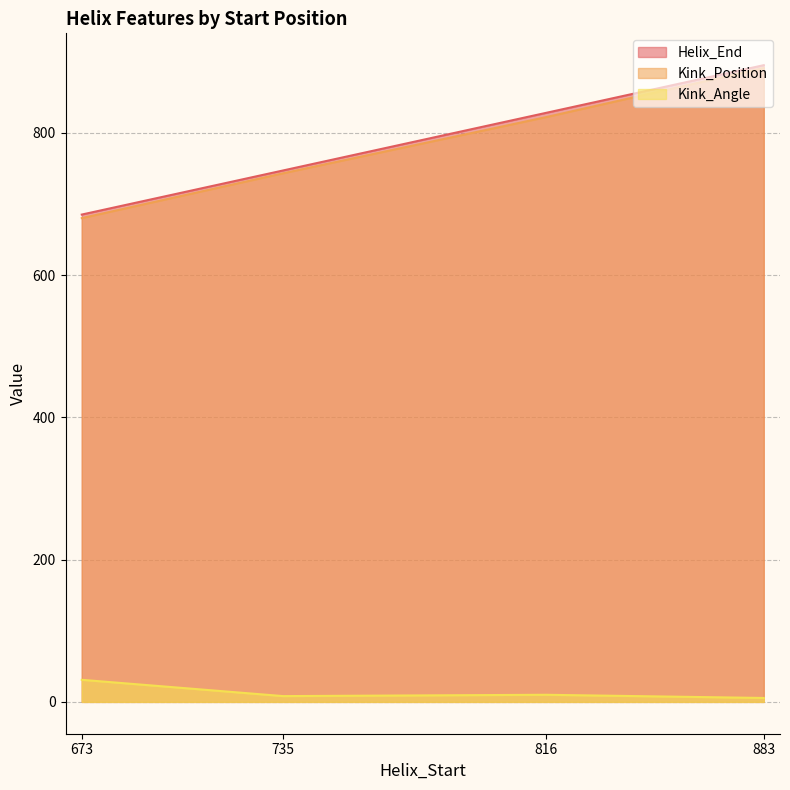

The value of Kink_Angle at 816 is 2.8. True or false?

False